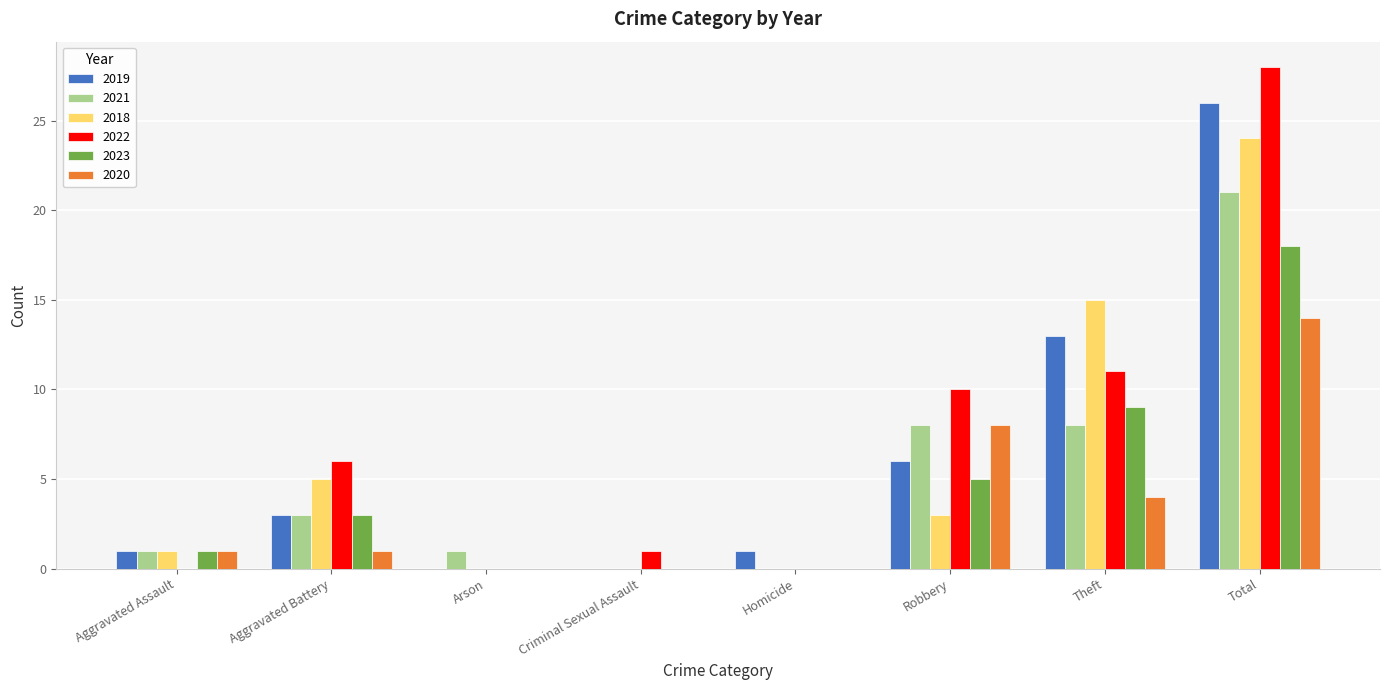

Which series changed the most between Aggravated Battery and Total?

2019